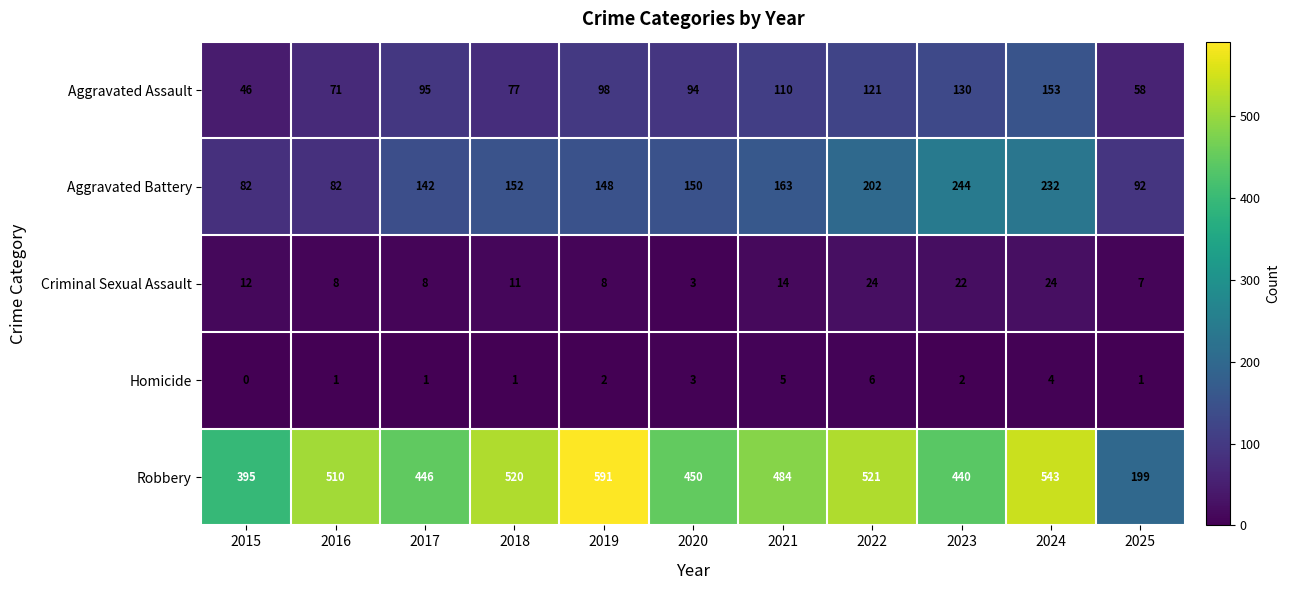

Which category has the lowest value across all series?

2015